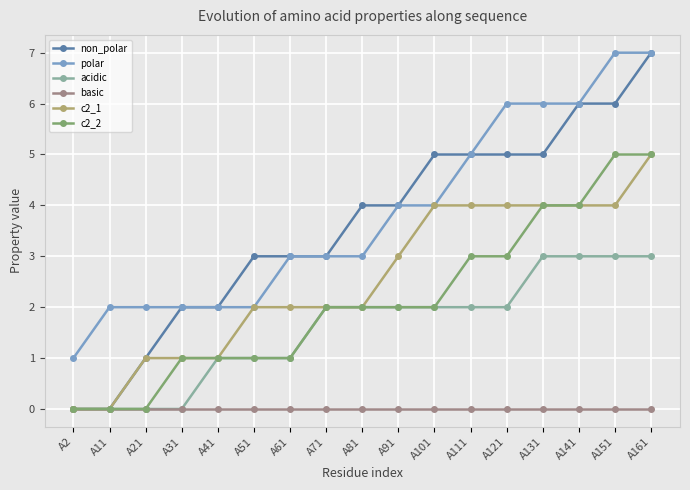

Reading left to right, transcribe all the data shown in this chart.

non_polar: 0	0	1	2	2	3	3	3	4	4	5	5	5	5	6	6	7
polar: 1	2	2	2	2	2	3	3	3	4	4	5	6	6	6	7	7
acidic: 0	0	0	0	1	1	1	2	2	2	2	2	2	3	3	3	3
basic: 0	0	0	0	0	0	0	0	0	0	0	0	0	0	0	0	0
c2_1: 0	0	1	1	1	2	2	2	2	3	4	4	4	4	4	4	5
c2_2: 0	0	0	1	1	1	1	2	2	2	2	3	3	4	4	5	5